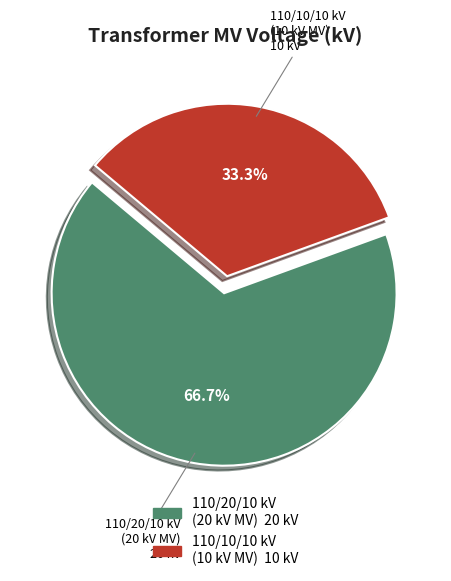

Is there a majority slice in this chart?

Yes